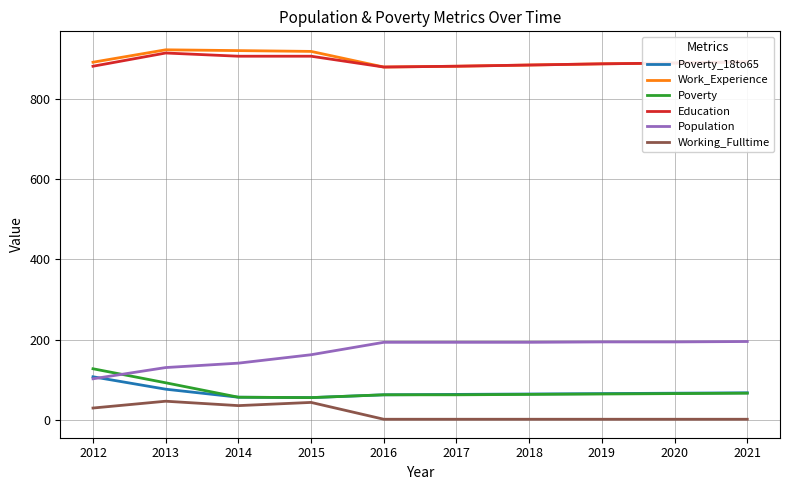

What is the total value across all series at 2015?

2141